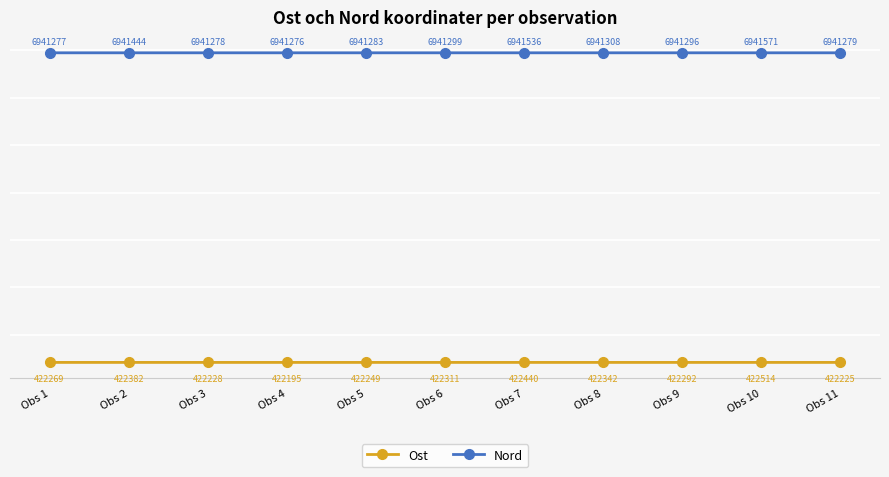

True or false: Ost and Nord intersect in this chart.

False